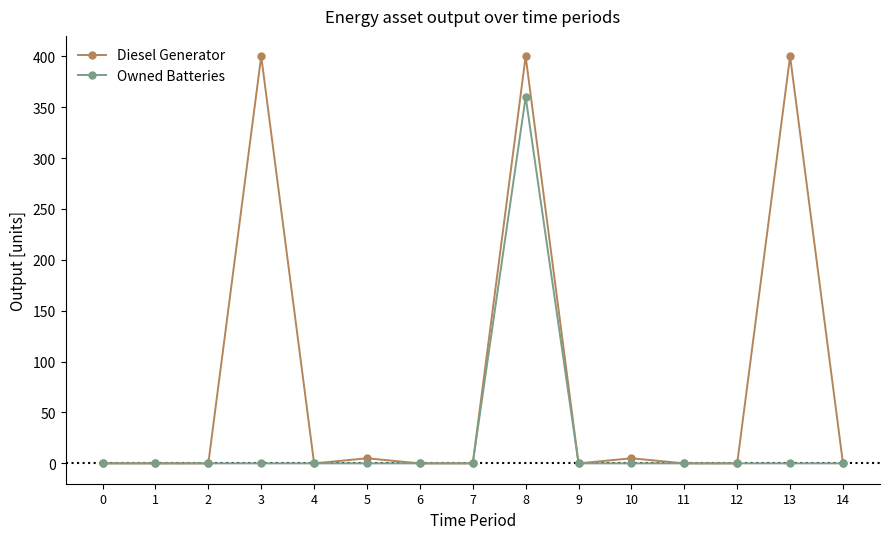

Between 6 and 13, which series saw the biggest shift?

Diesel Generator